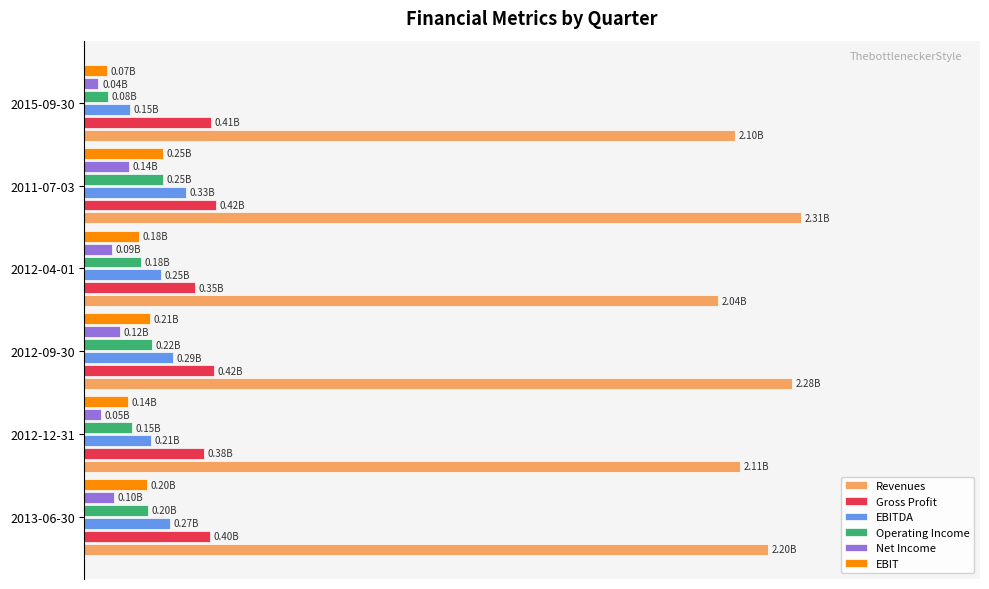

What is the highest value of the EBIT series?

0.1